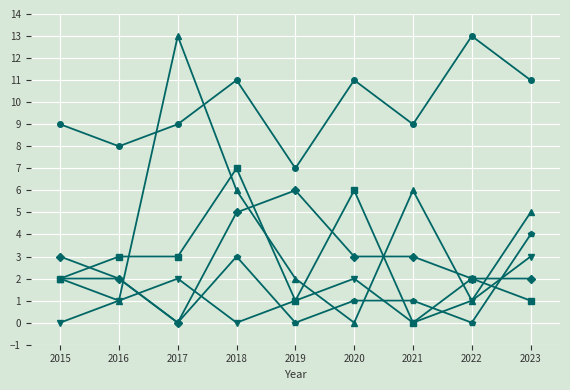

At which category is the sum across all series the highest?

2018